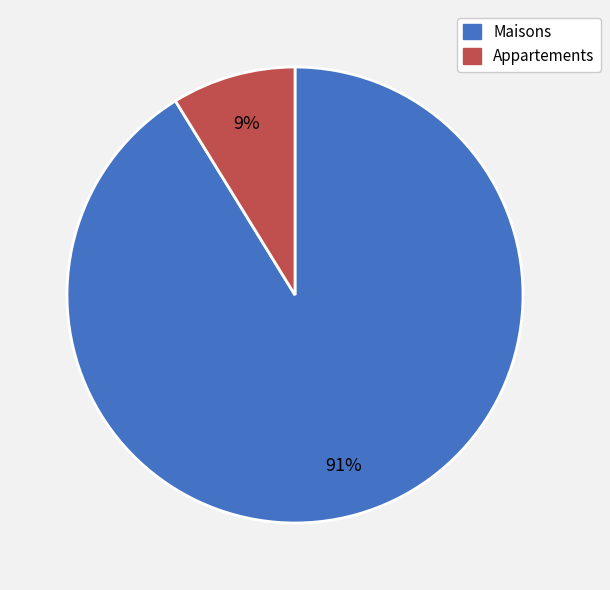

Combined, do Appartements and Maisons account for over 50%?

Yes